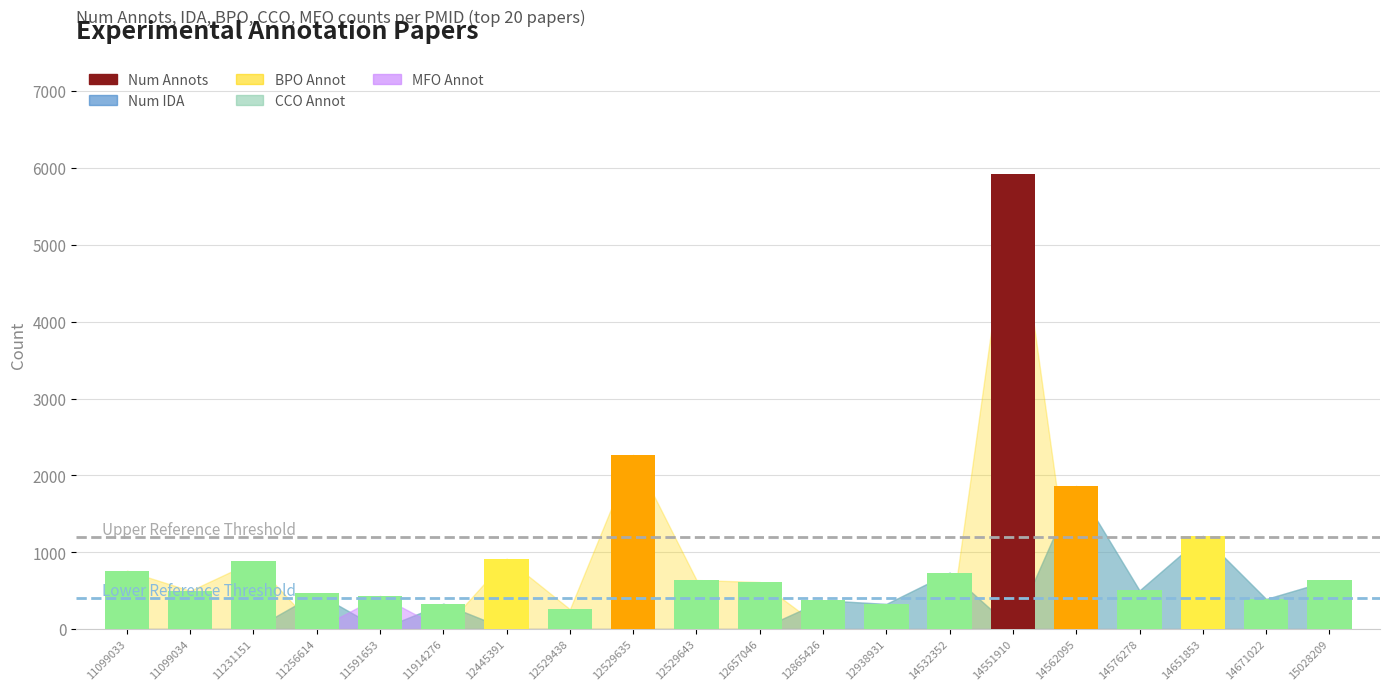

How many series are shown in this chart?

1